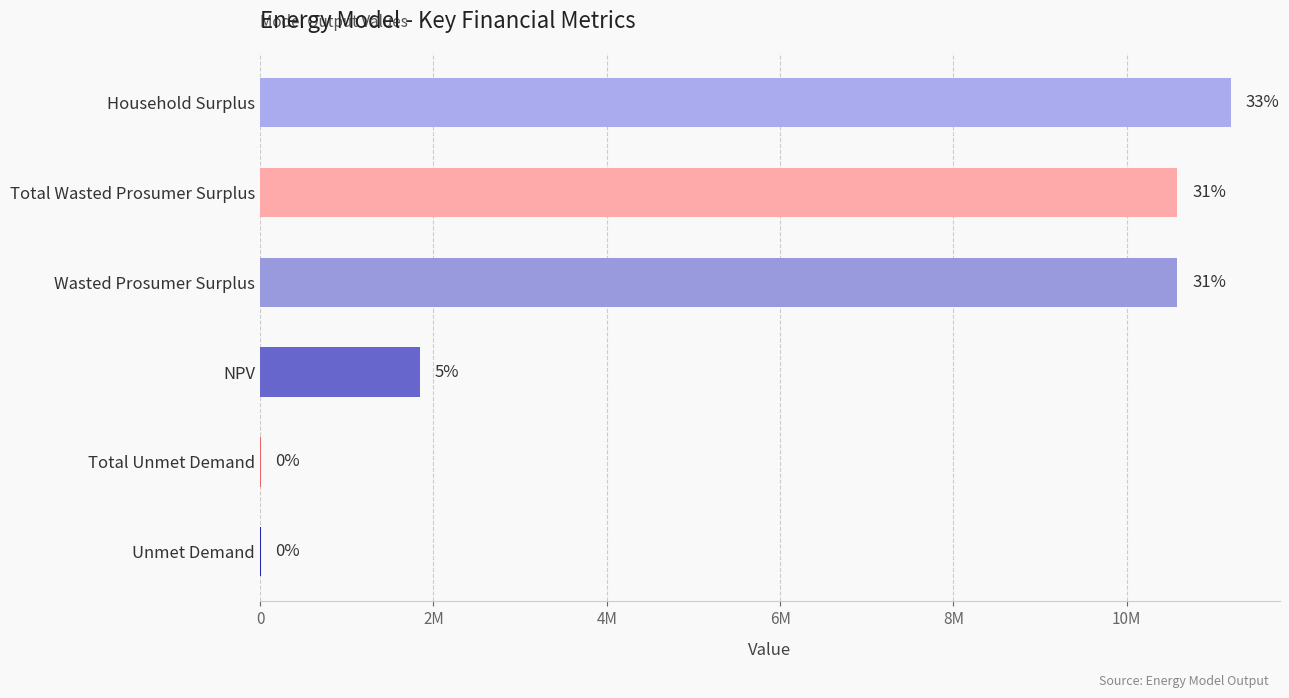

Are the bars horizontal?

Yes